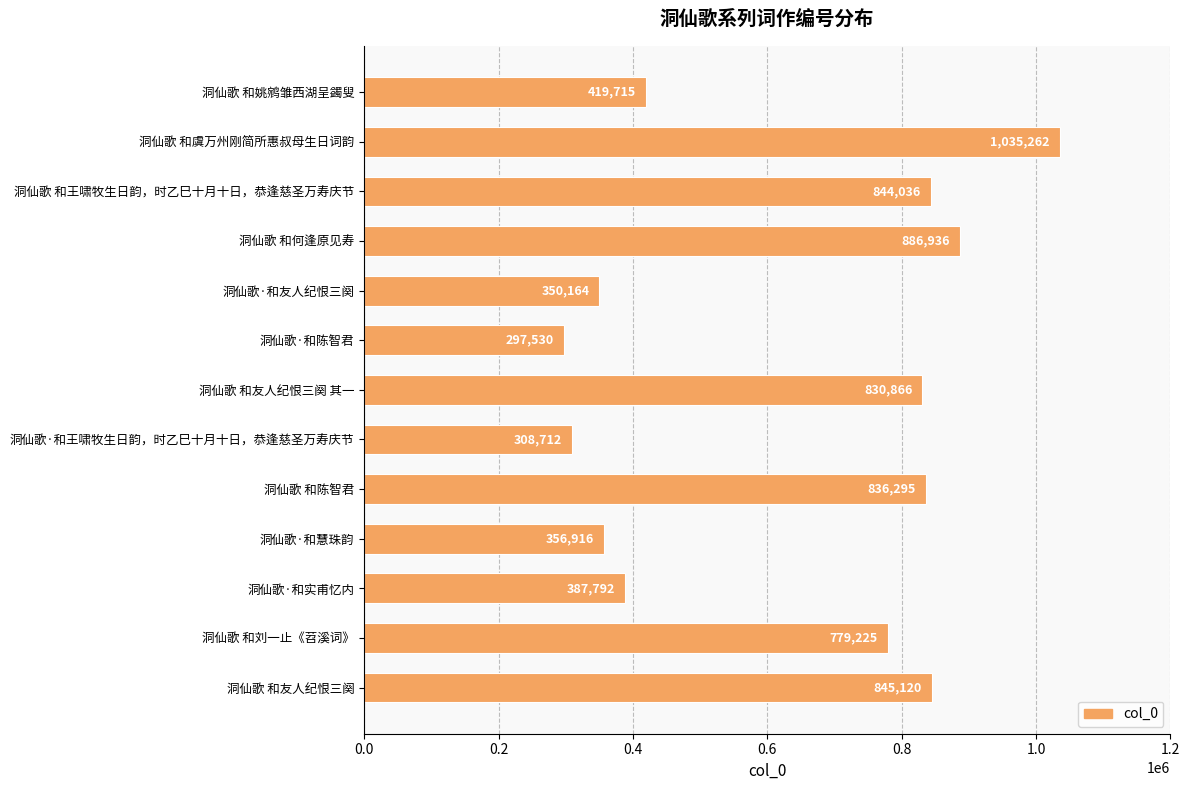

Reading top to bottom, extract all data points from this chart.

419715	1035262	844036	886936	350164	297530	830866	308712	836295	356916	387792	779225	845120